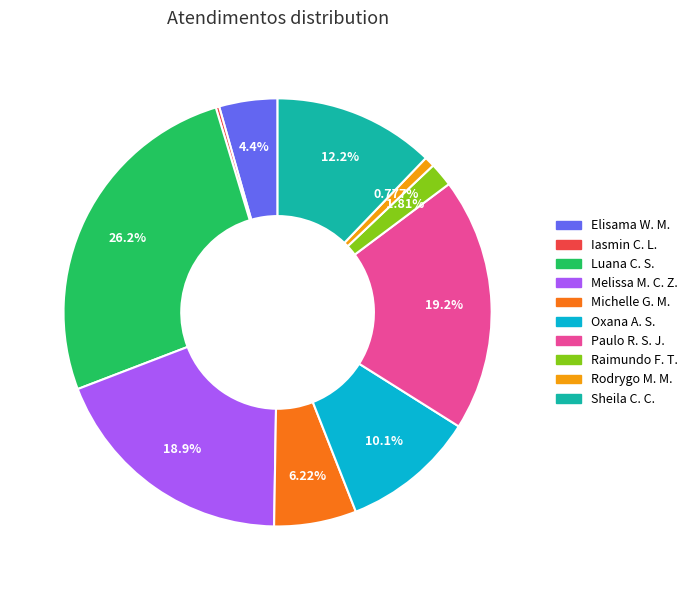

Is there any slice that represents more than half of the pie?

No